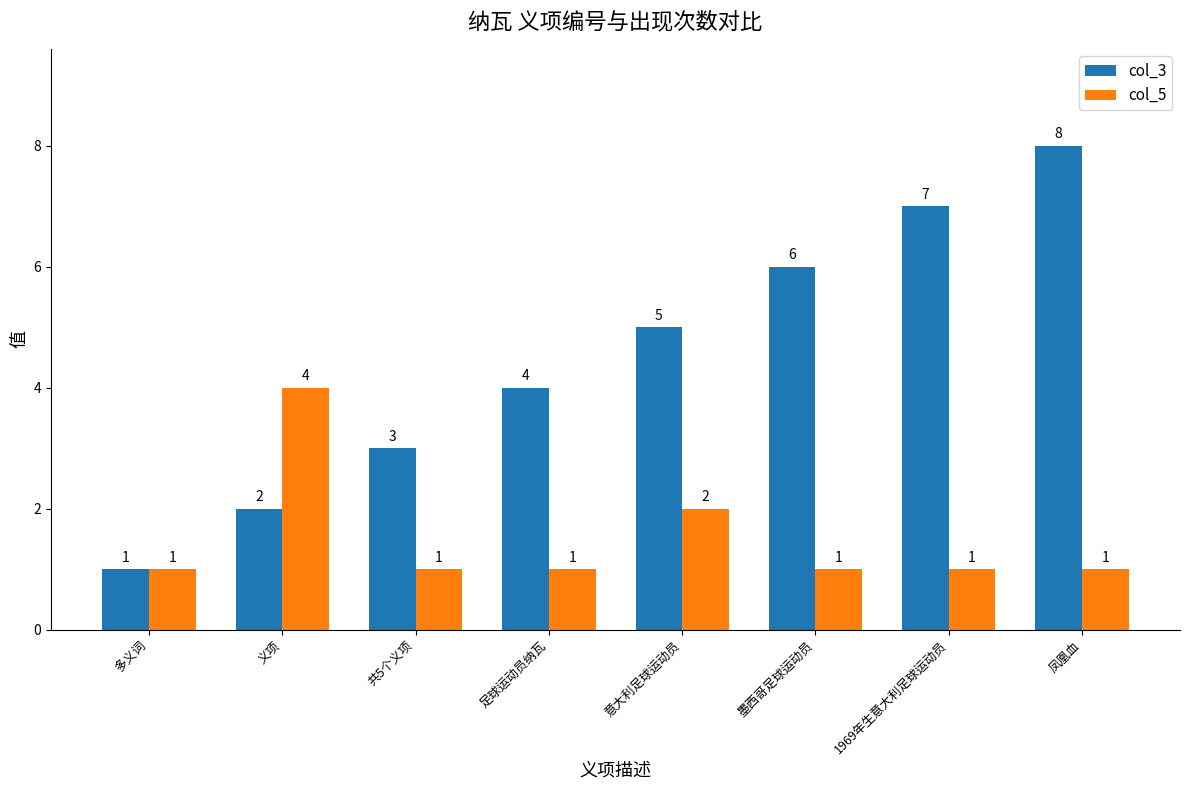

How many data points in col_5 are above 1?

2